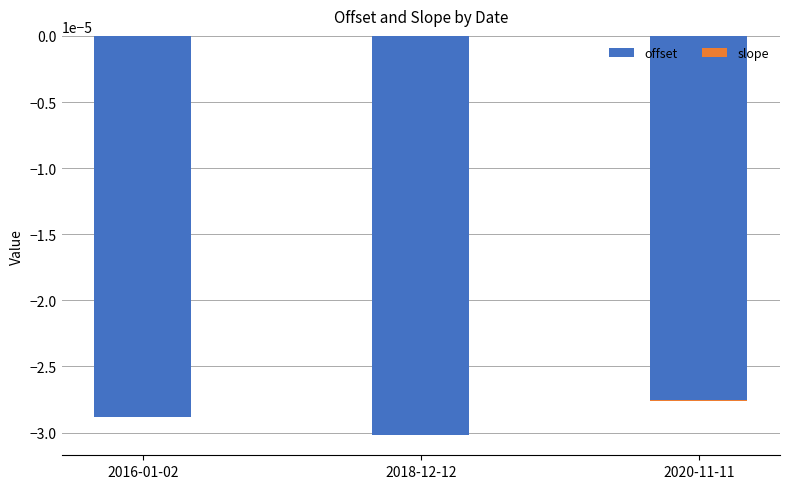

At which label is offset closest to 0?

2020-11-11